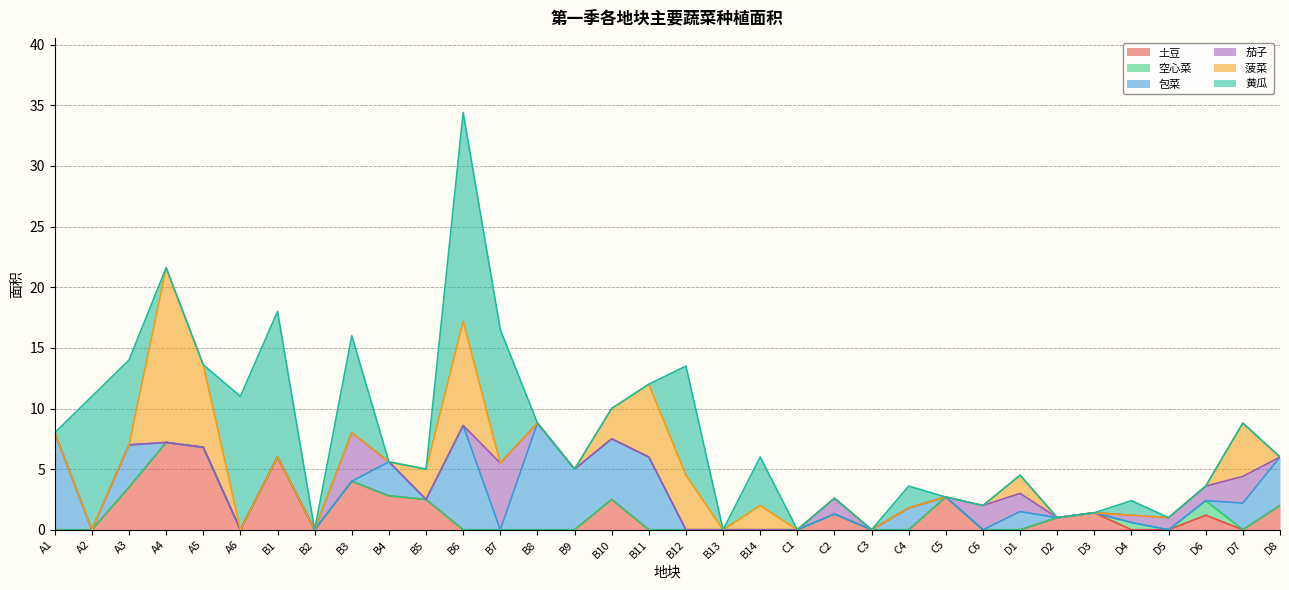

Which series has the largest range (max minus min)?

黄瓜